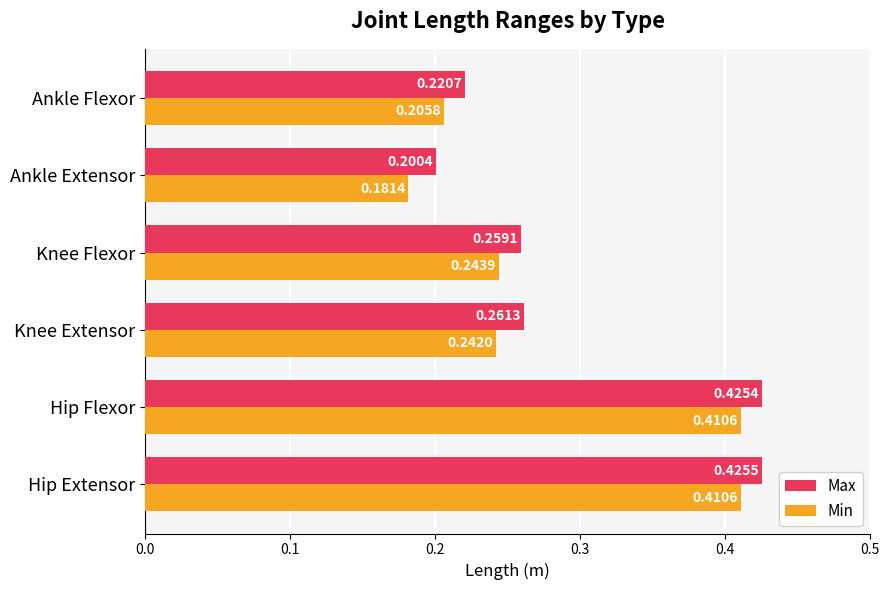

At how many categories does at least one series exceed 0?

6